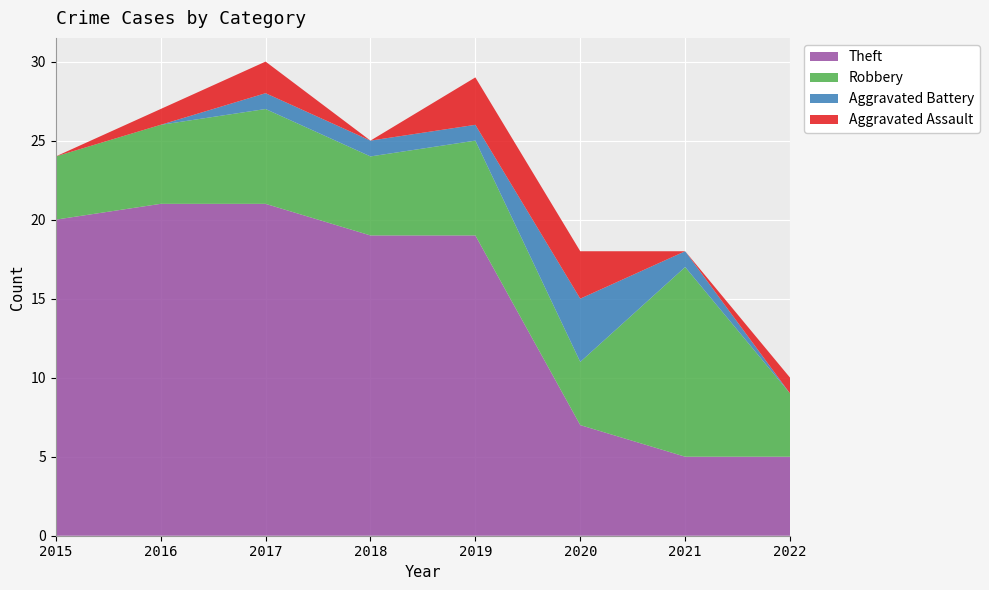

Reading left to right, extract all data points from this chart.

Aggravated Assault: 2015=0	2016=1	2017=2	2018=0	2019=3	2020=3	2021=0	2022=1
Aggravated Battery: 2015=0	2016=0	2017=1	2018=1	2019=1	2020=4	2021=1	2022=0
Robbery: 2015=4	2016=5	2017=6	2018=5	2019=6	2020=4	2021=12	2022=4
Theft: 2015=20	2016=21	2017=21	2018=19	2019=19	2020=7	2021=5	2022=5